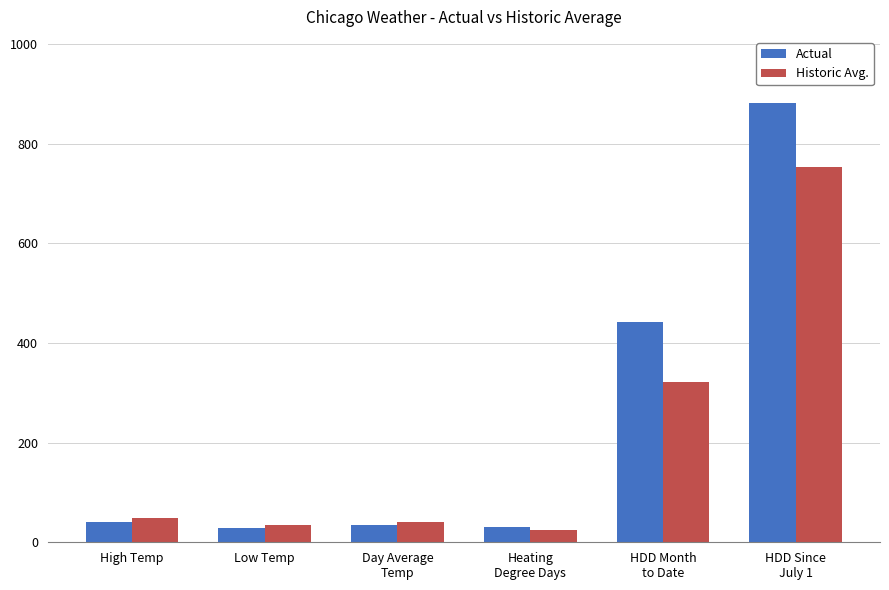

Are the bars grouped side by side (vs. stacked)?

Yes